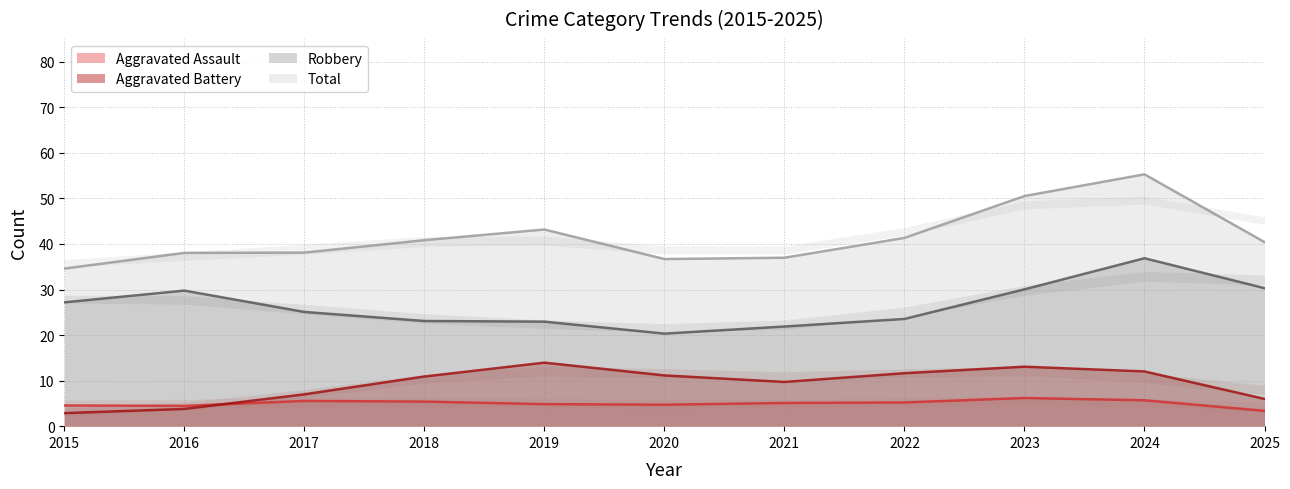

Which series ends up on top after the final intersection of Aggravated Assault and Aggravated Battery?

Aggravated Battery